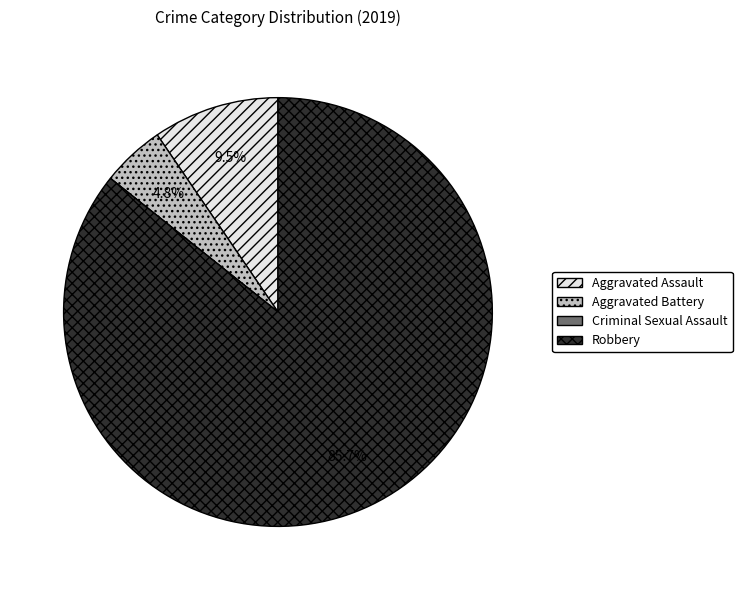

What is the largest slice in the pie chart?

Robbery